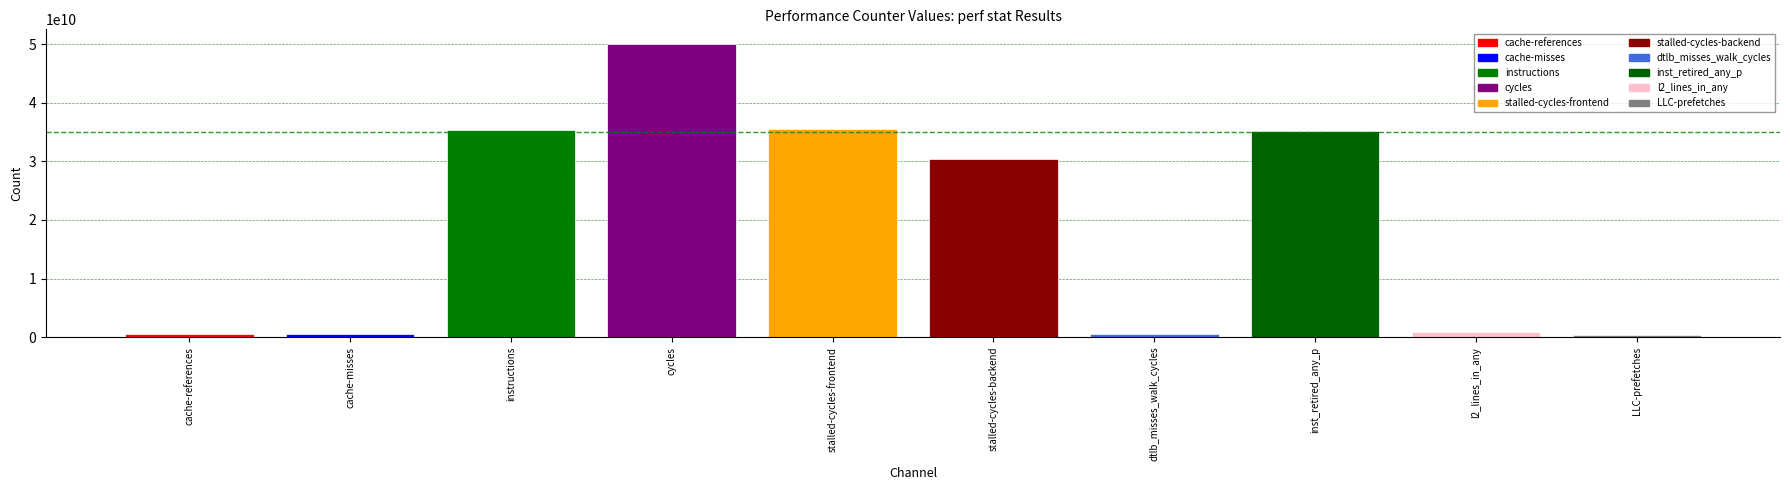

What is the greatest value displayed?

50062085154